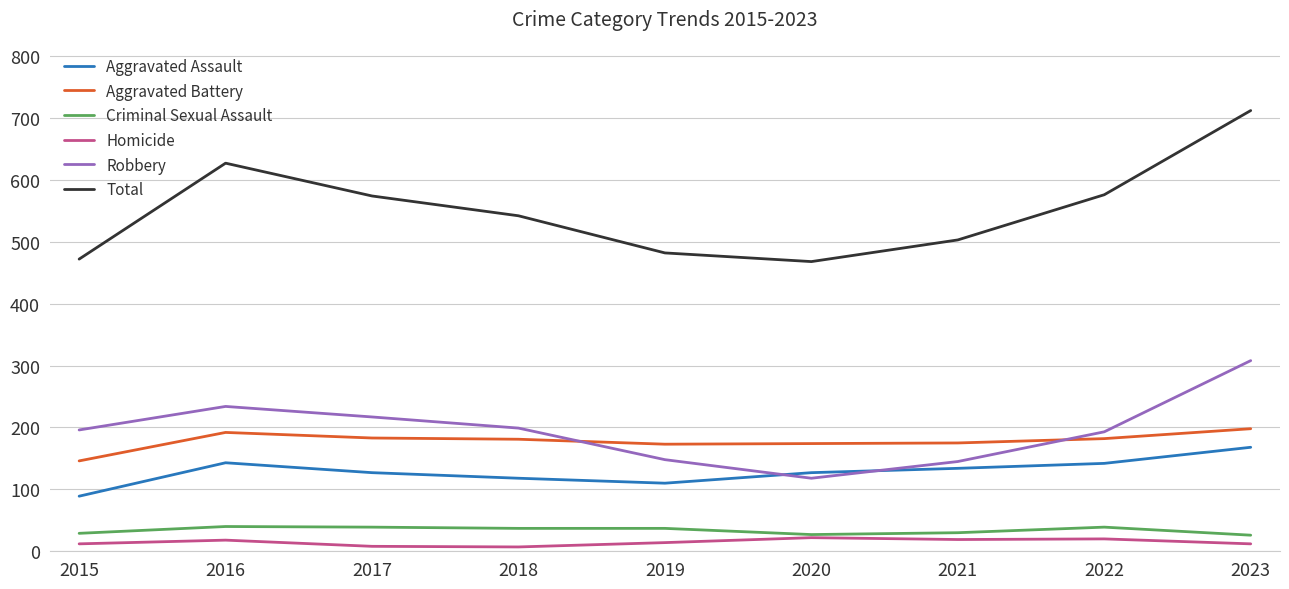

What is the total value across all series at 2020?

936